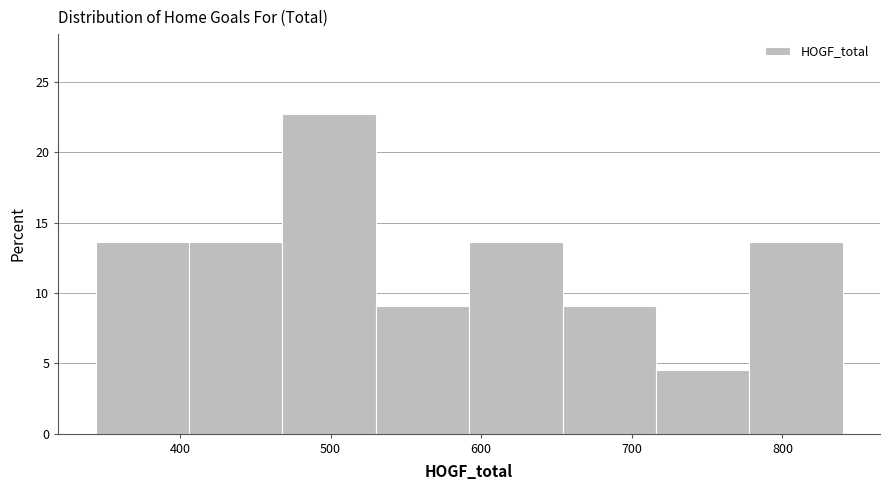

Which range on the x-axis has the tallest bar?

468 to 530